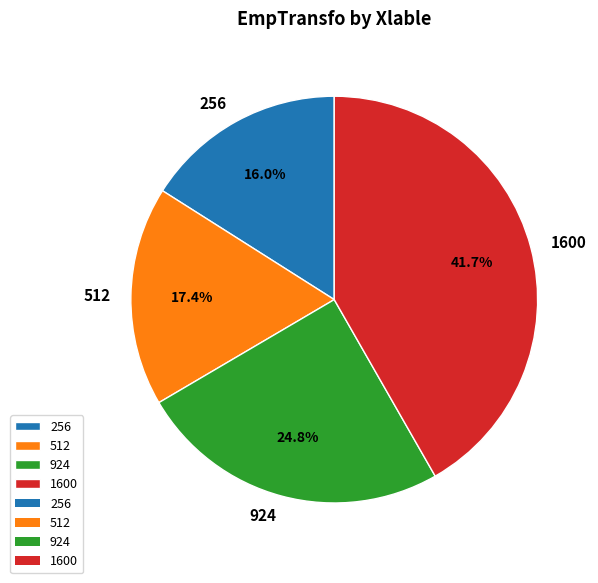

Count the number of slices in the pie.

4